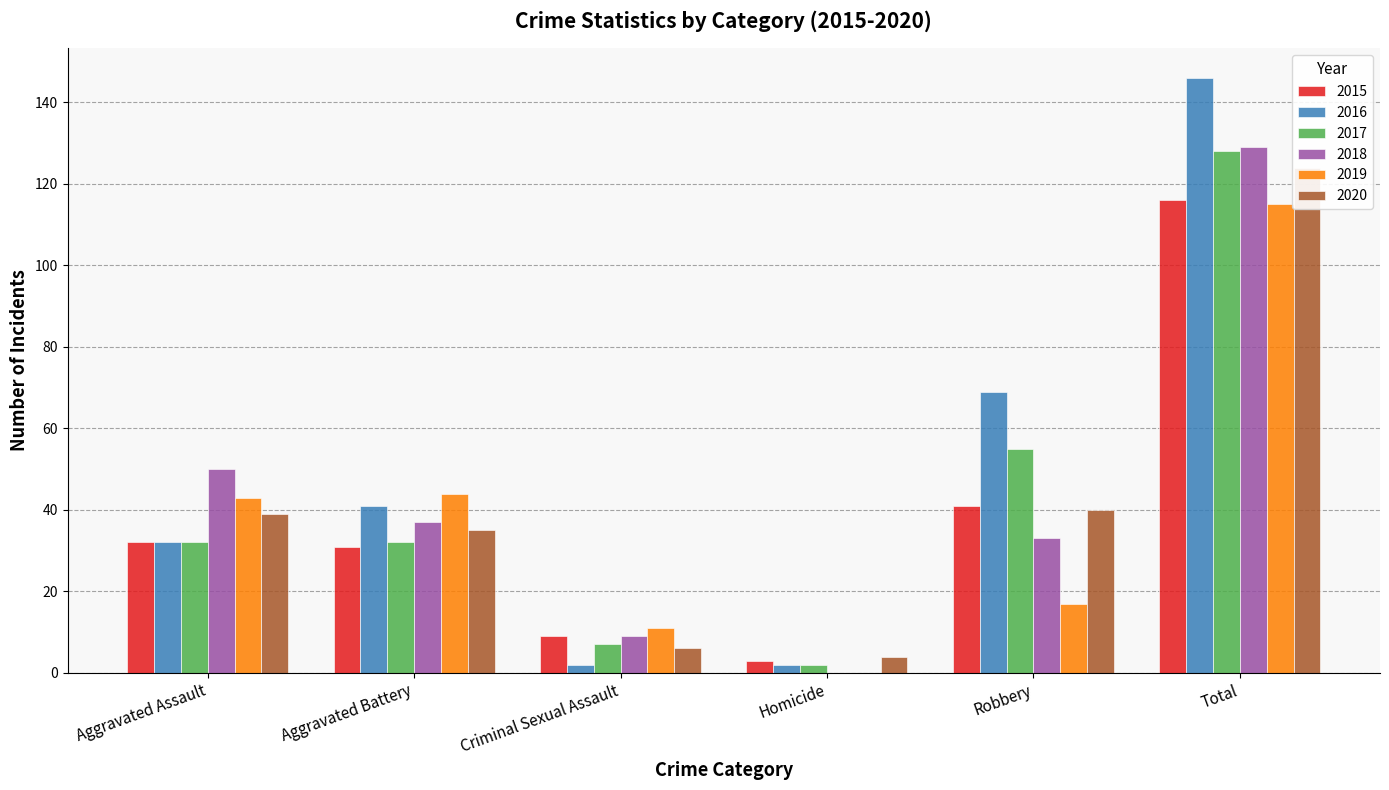

At Criminal Sexual Assault, list the series in order from largest to smallest.

2019, 2015, 2018, 2017, 2020, 2016